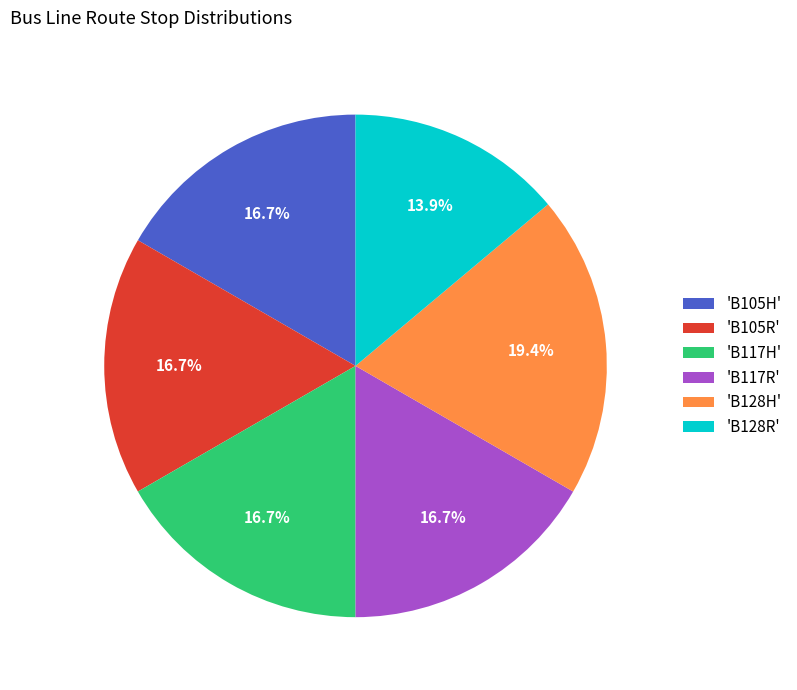

Is 'B117H' the majority of the pie?

No